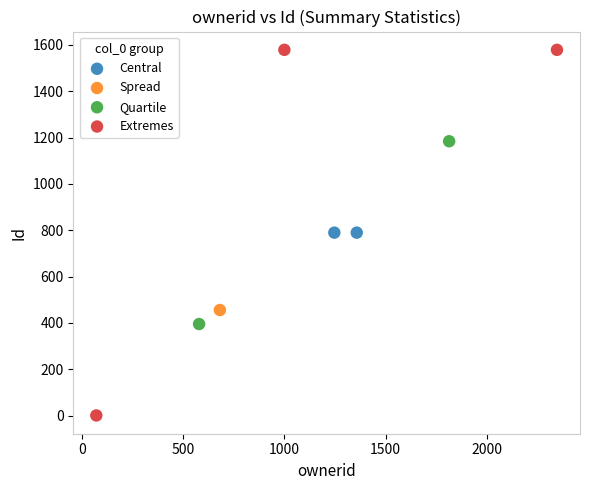

What are all the series names shown in the legend?

Central, Spread, Quartile, Extremes